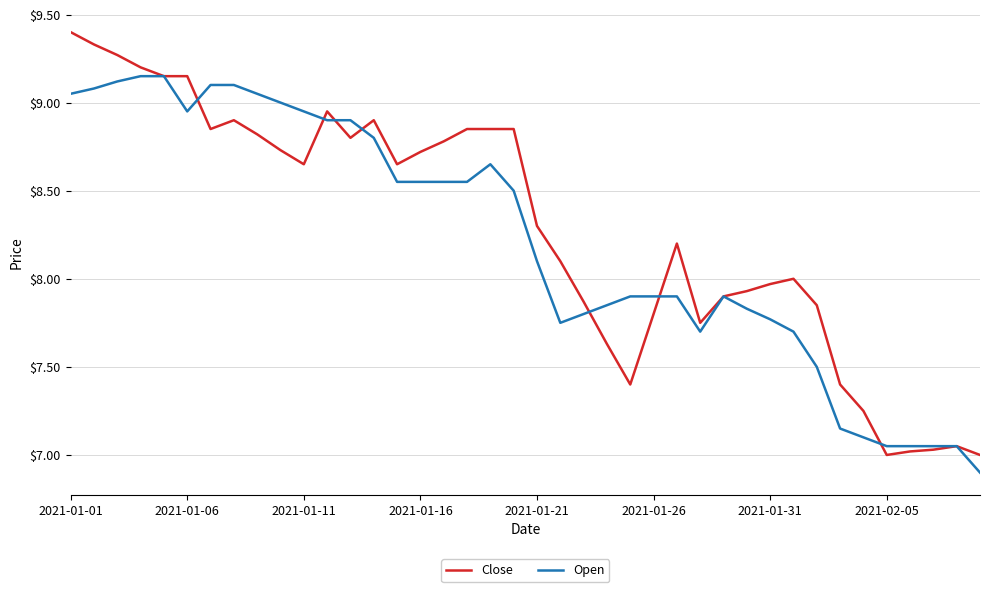

What is the minimum value for Open?

6.9